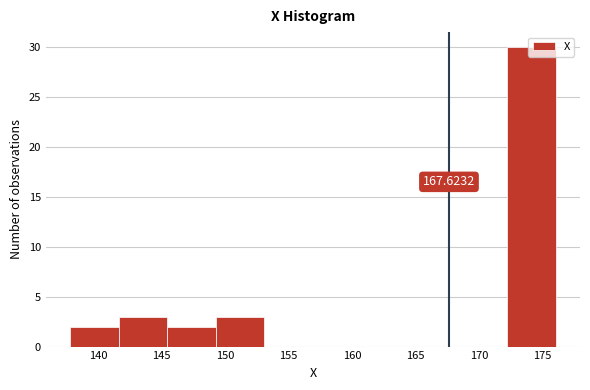

Which range on the x-axis has the tallest bar?

172.0 to 176.0